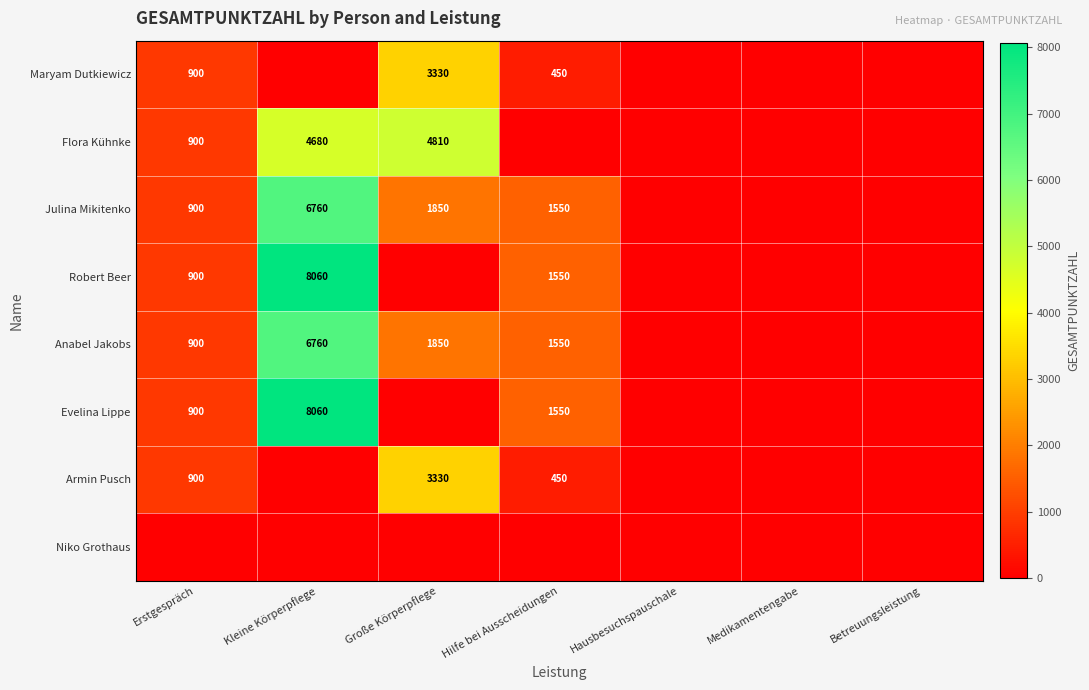

The Evelina Lippe series shows 8060 at Kleine Körperpflege. True or false?

True